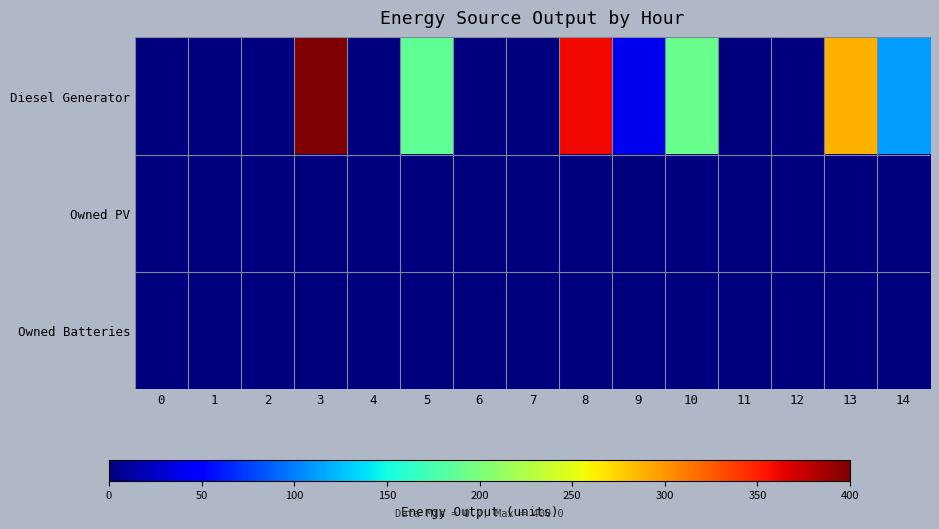

Reading left to right, extract all data points from this chart.

Diesel Generator: 0=0	1=0	2=0	3=400	4=0	5=187	6=1	7=0	8=360	9=40	10=192	11=1	12=0	13=289	14=111
Owned PV: 0=0	1=0	2=0	3=0	4=0	5=0	6=0	7=0	8=0	9=0	10=0	11=0	12=0	13=0	14=0
Owned Batteries: 0=0	1=0	2=0	3=0	4=0	5=0	6=0	7=0	8=0	9=0	10=0	11=0	12=0	13=0	14=0